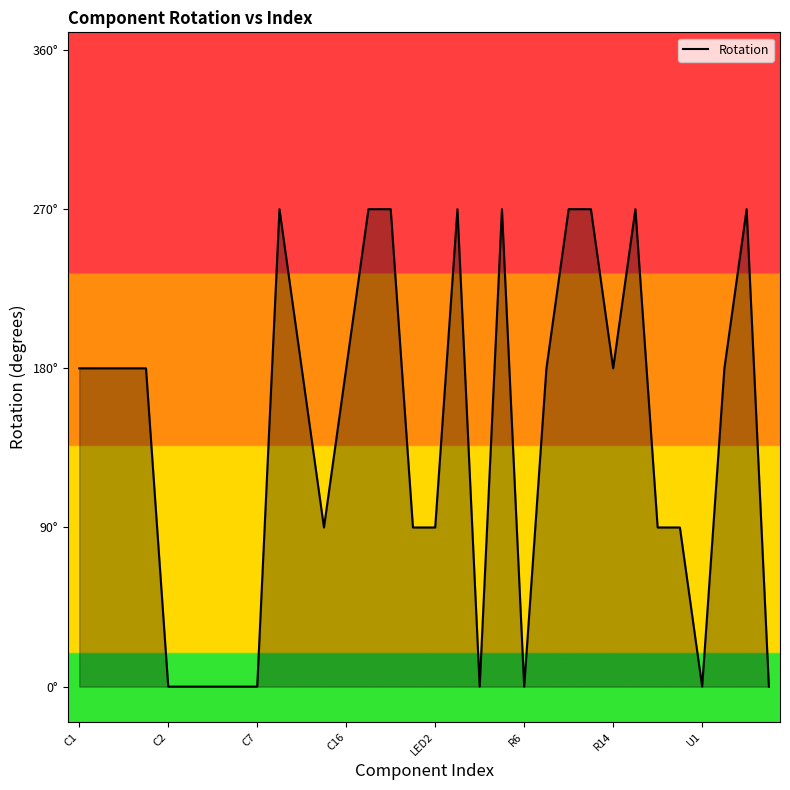

Where is the first local minimum?

11